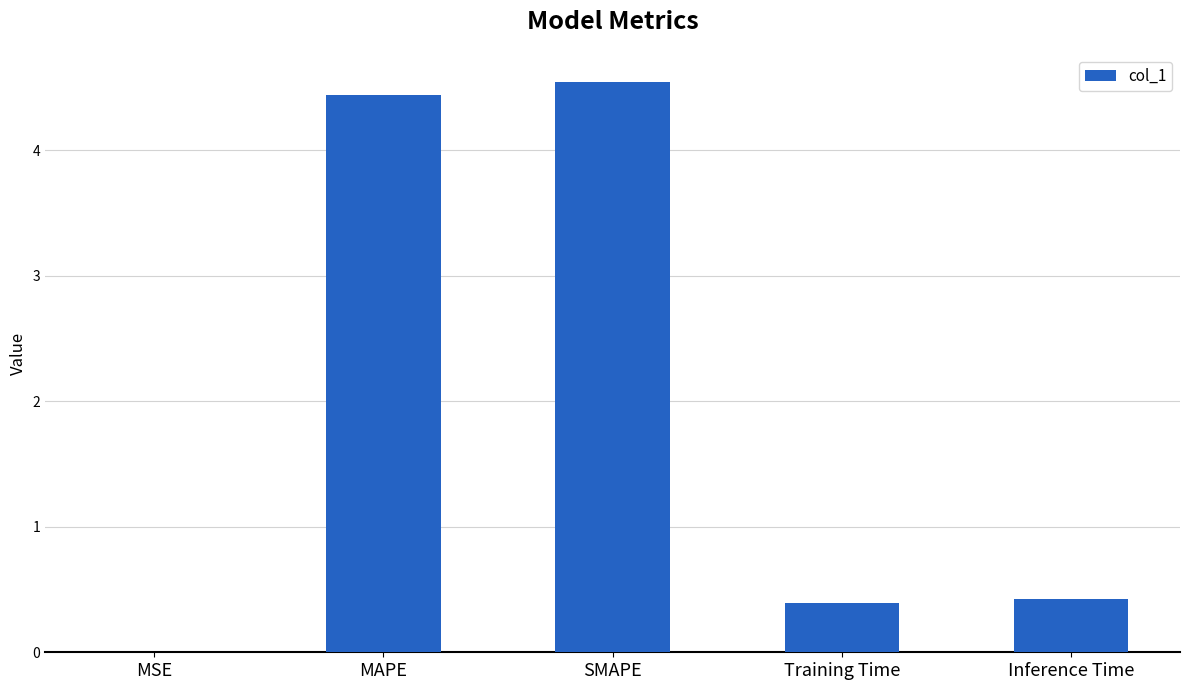

Count the number of data series in this chart.

1